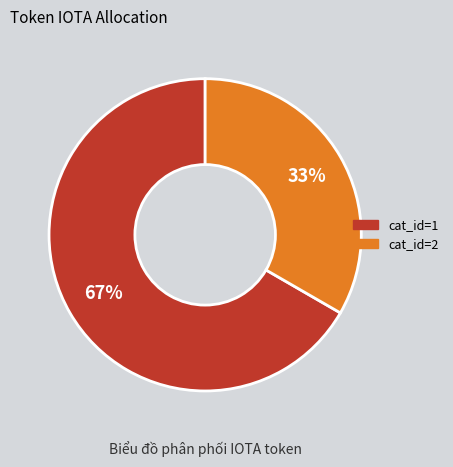

Which slice is the largest?

cat_id=1